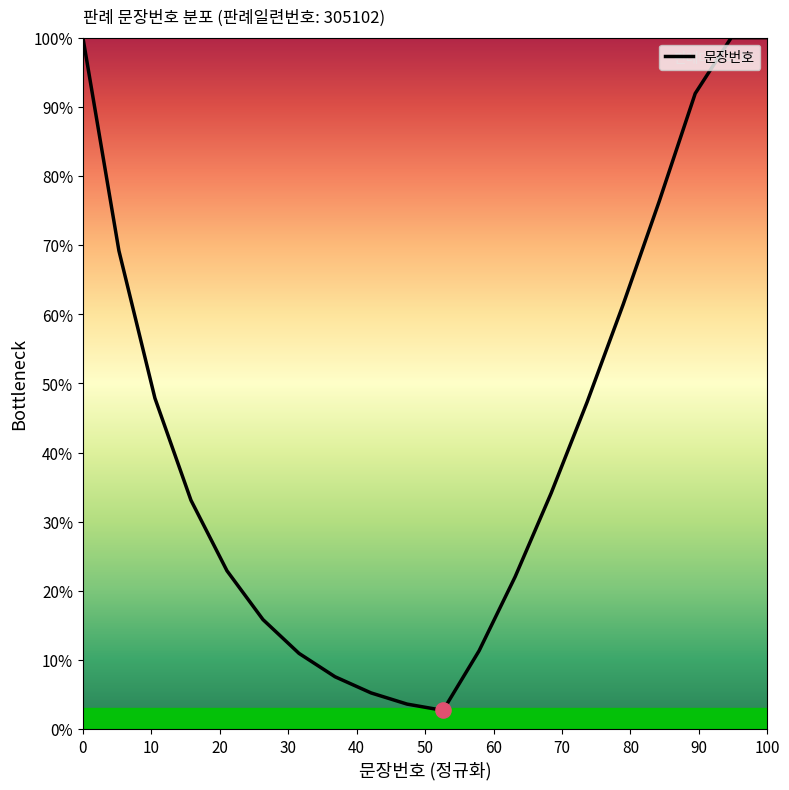

What is the difference between the maximum and minimum values?

97.3